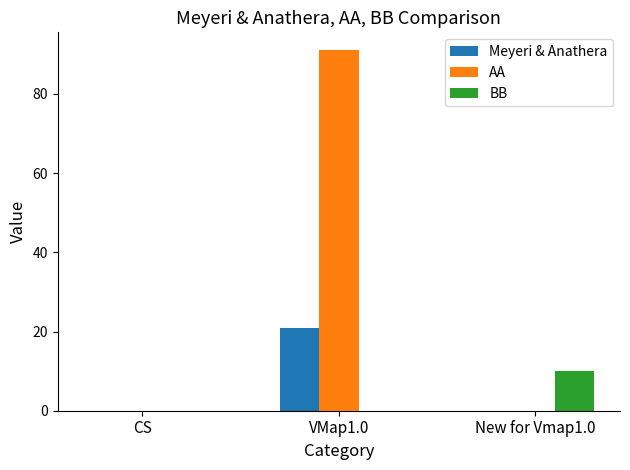

Which series has the largest range (max minus min)?

AA